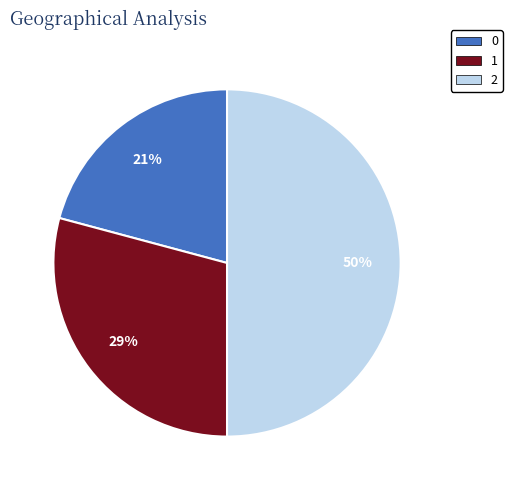

Does 0 account for over 50% of the chart?

No